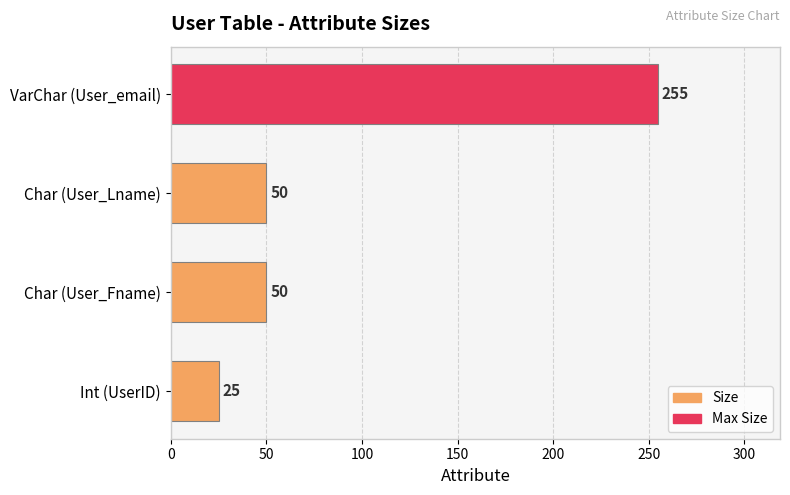

Are the bars horizontal?

Yes